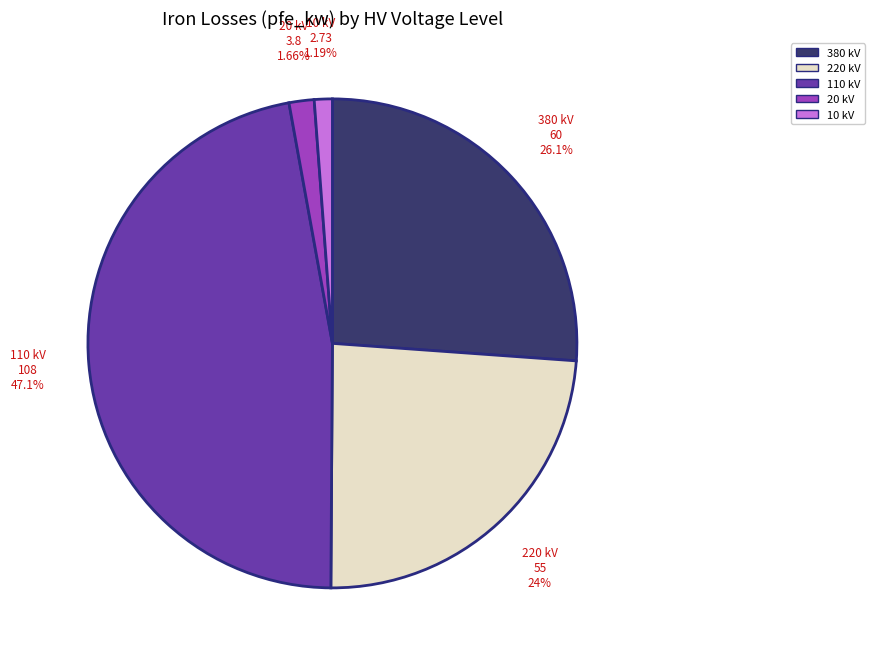

Is there any slice that represents more than half of the pie?

No